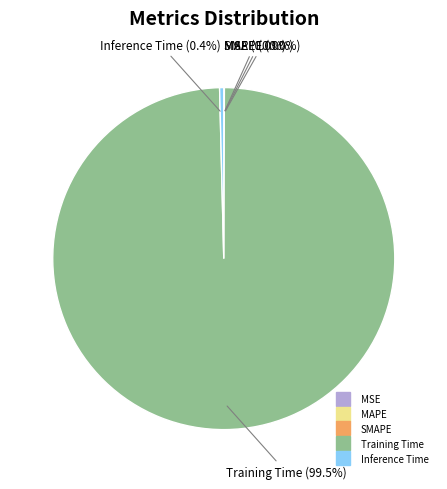

Which slice is the largest?

Training Time